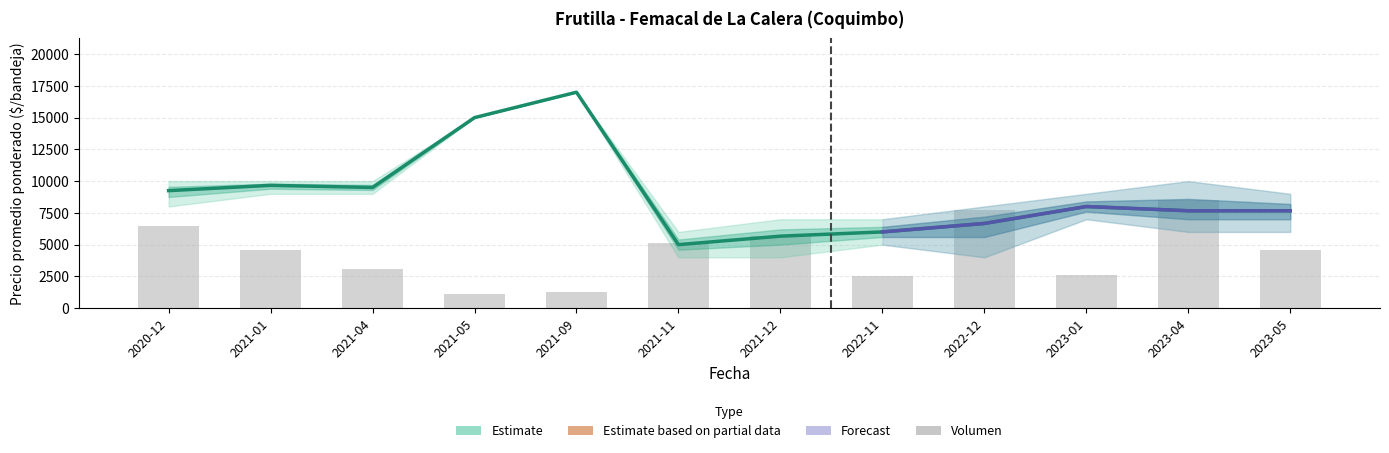

Reading left to right, what are all the values shown in this chart?

Volumen: 2020-12=6437.9	2021-01=4551.8	2021-04=3118.3	2021-05=1131.7	2021-09=1257.4	2021-11=5155.3	2021-12=5658.3	2022-11=2514.8	2022-12=7745.6	2023-01=2615.4	2023-04=8500.0	2023-05=4602.1
Precio promedio ponderado: 2020-12=9250.0	2021-01=9667.0	2021-04=9500.0	2021-05=15000.0	2021-09=17000.0	2021-11=5000.0	2021-12=5667.0	2022-11=6000.0	2022-12=6667.0	2023-01=8000.0	2023-04=7667.0	2023-05=7667.0